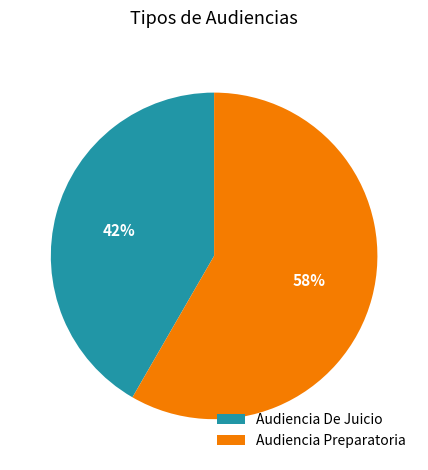

Combined, do Audiencia De Juicio and Audiencia Preparatoria account for over 50%?

Yes